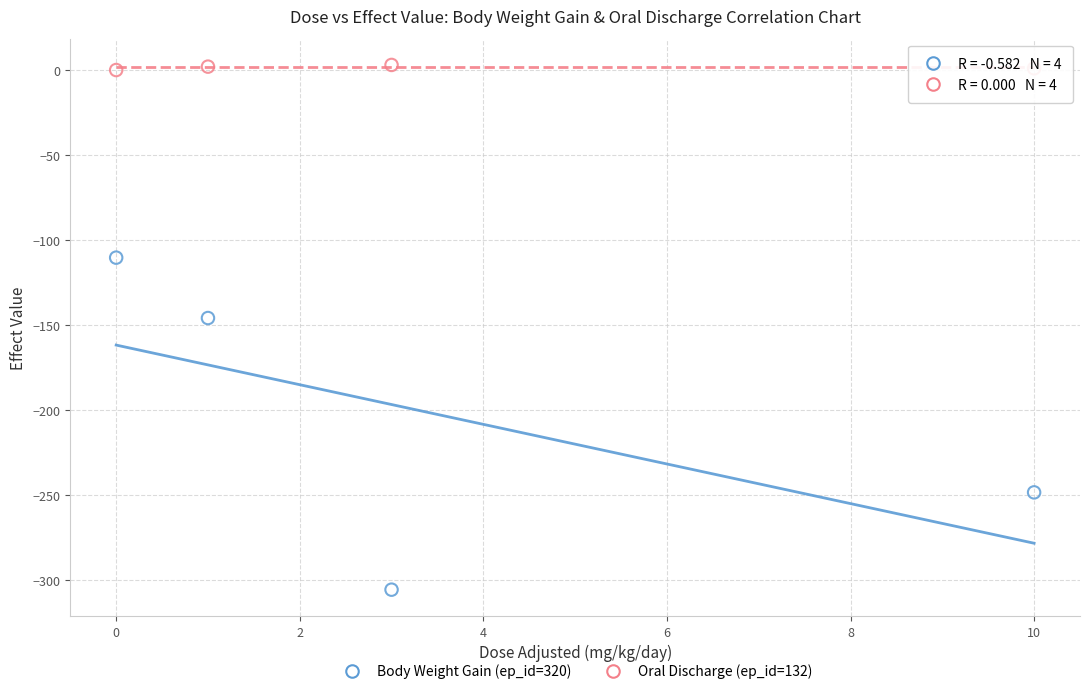

Across all series, what Y value is closest to -151?

-145.8